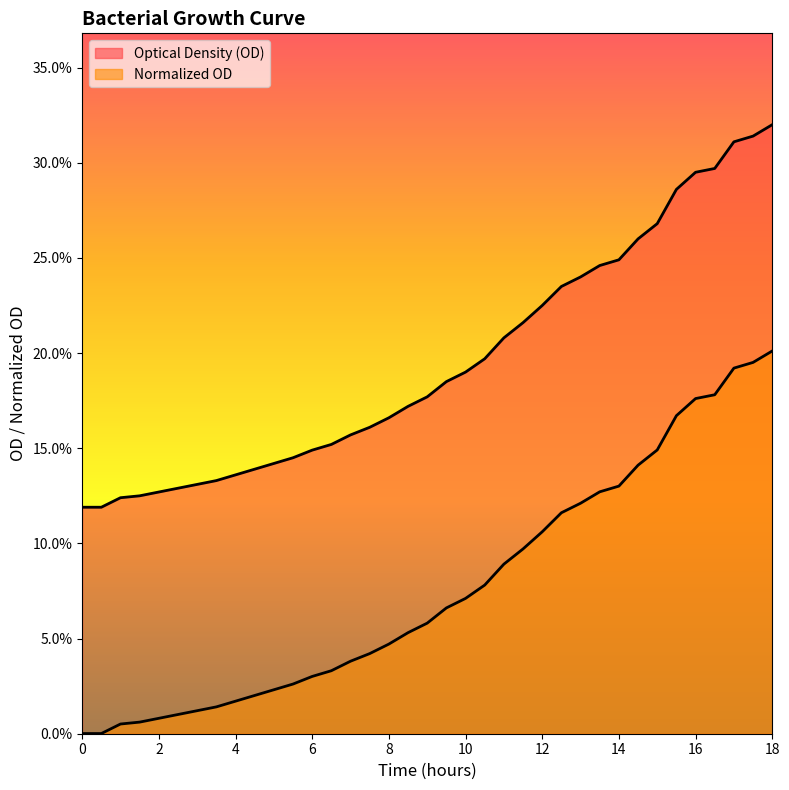

How many lines are shown in the chart?

2